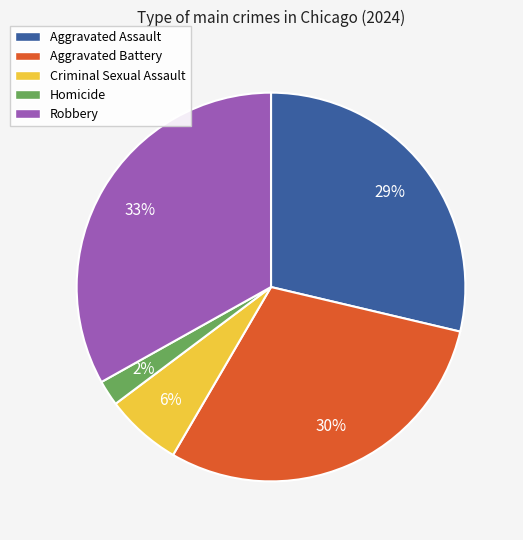

What percentage is the Aggravated Assault slice, to the nearest percent?

29%